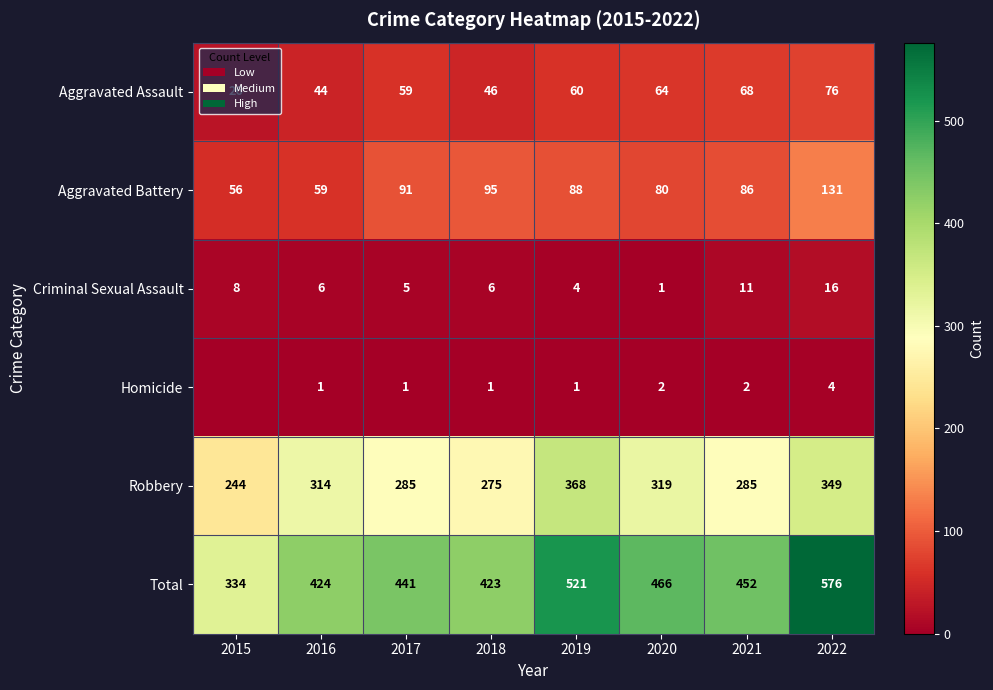

Which series changed the most between 2018 and 2022?

Total